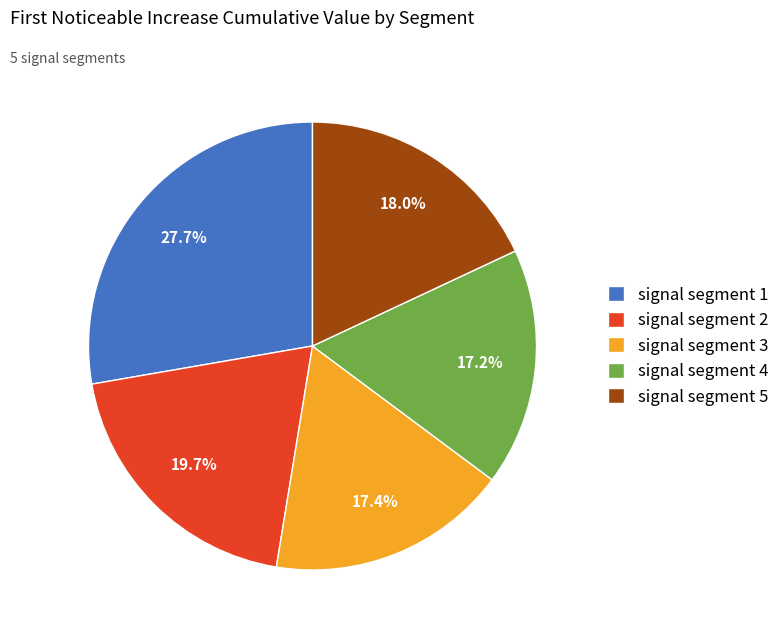

To the nearest percent, what percentage of the pie is signal segment 4?

17%